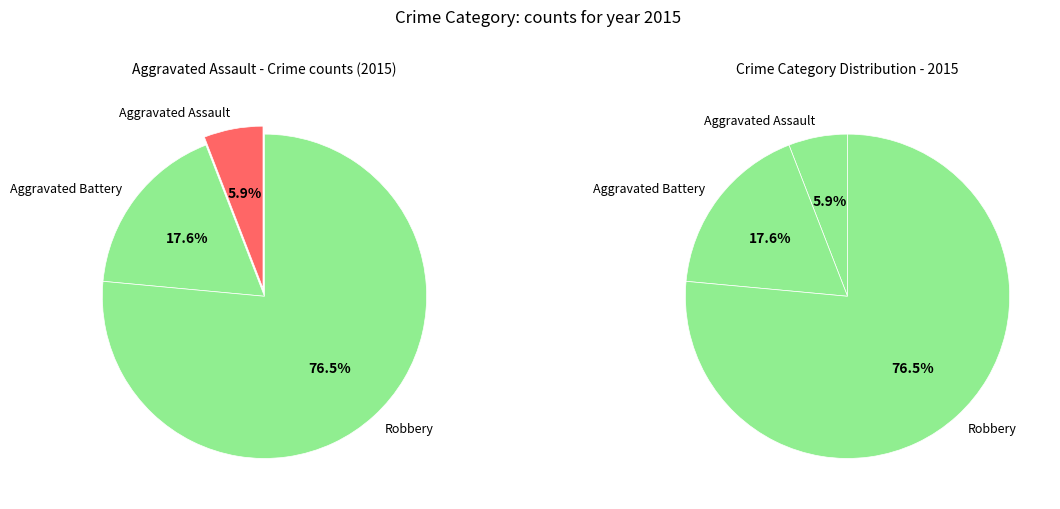

Is there a majority slice in this chart?

Yes